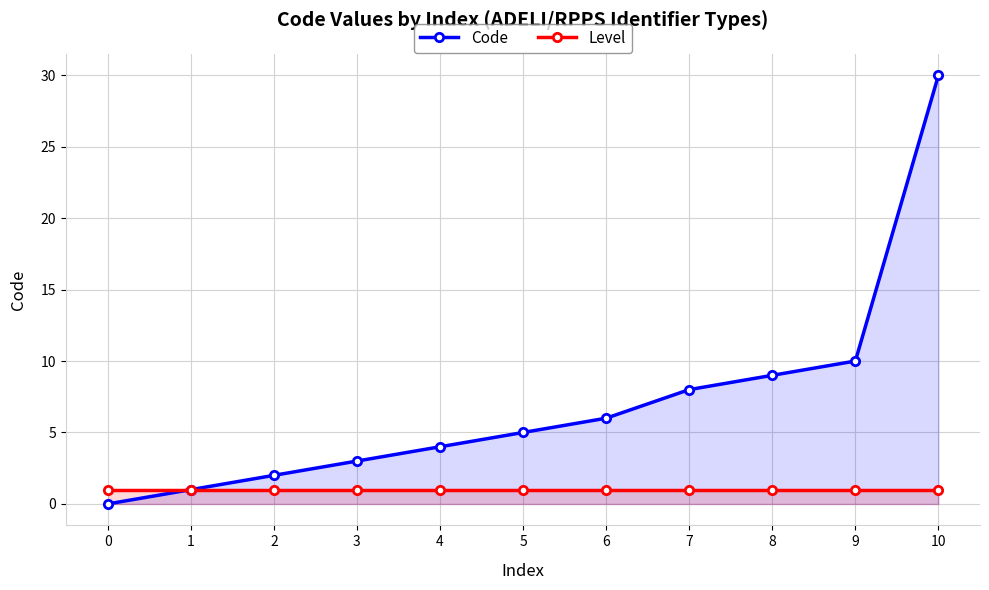

How many data points does each series have?

11